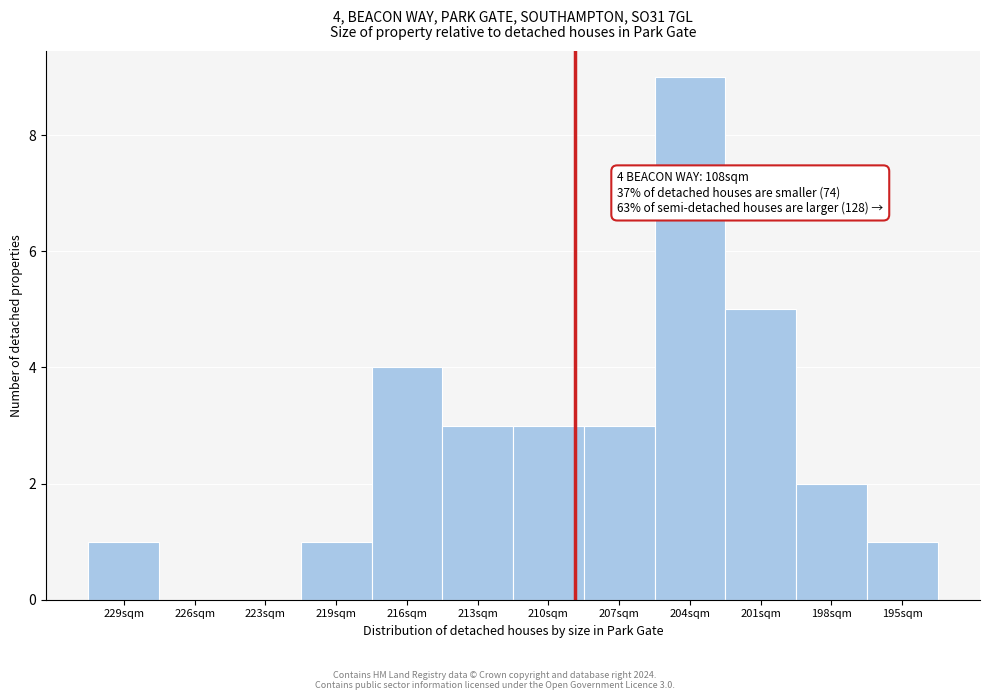

Reading right to left, list all the values displayed in this chart.

195sqm=1	198sqm=2	201sqm=5	204sqm=9	207sqm=3	210sqm=3	213sqm=3	216sqm=4	219sqm=1	223sqm=0	226sqm=0	229sqm=1